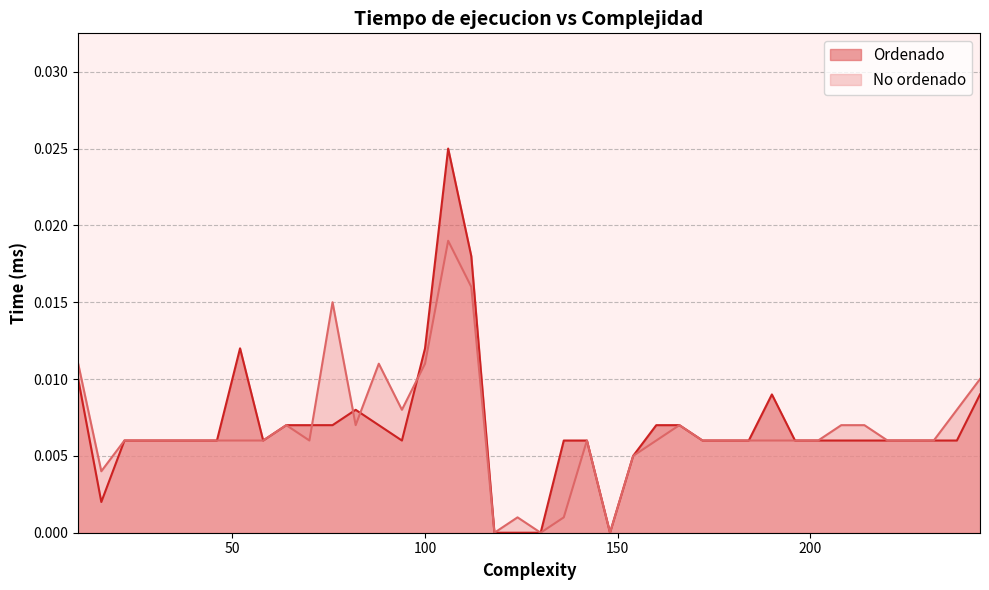

How many lines are shown in the chart?

2